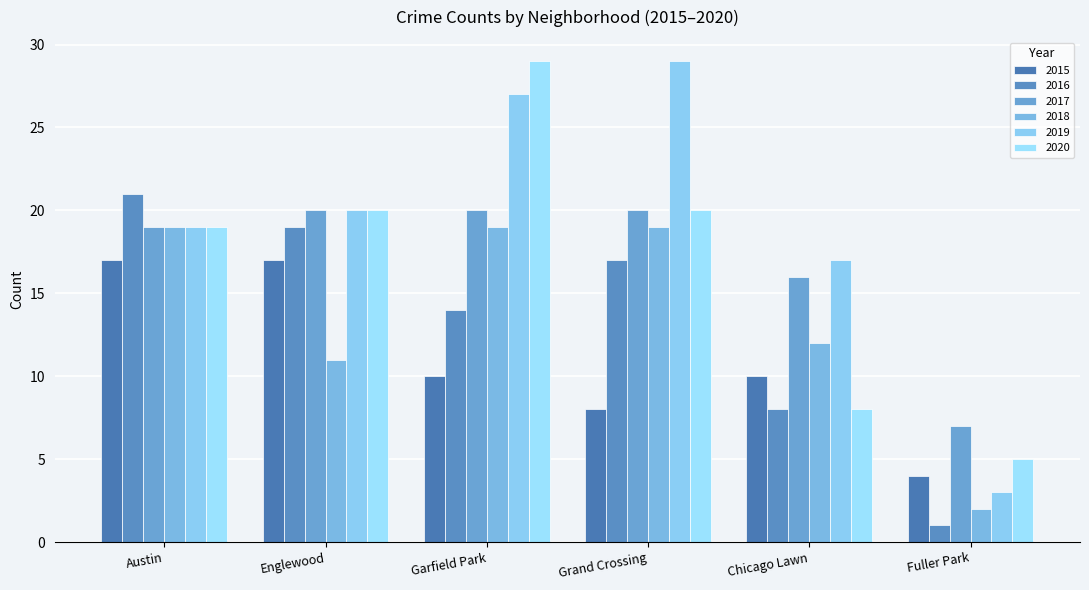

Reading left to right, list all the values displayed in this chart.

2015: Austin=17	Englewood=17	Garfield Park=10	Grand Crossing=8	Chicago Lawn=10	Fuller Park=4
2016: Austin=21	Englewood=19	Garfield Park=14	Grand Crossing=17	Chicago Lawn=8	Fuller Park=1
2017: Austin=19	Englewood=20	Garfield Park=20	Grand Crossing=20	Chicago Lawn=16	Fuller Park=7
2018: Austin=19	Englewood=11	Garfield Park=19	Grand Crossing=19	Chicago Lawn=12	Fuller Park=2
2019: Austin=19	Englewood=20	Garfield Park=27	Grand Crossing=29	Chicago Lawn=17	Fuller Park=3
2020: Austin=19	Englewood=20	Garfield Park=29	Grand Crossing=20	Chicago Lawn=8	Fuller Park=5